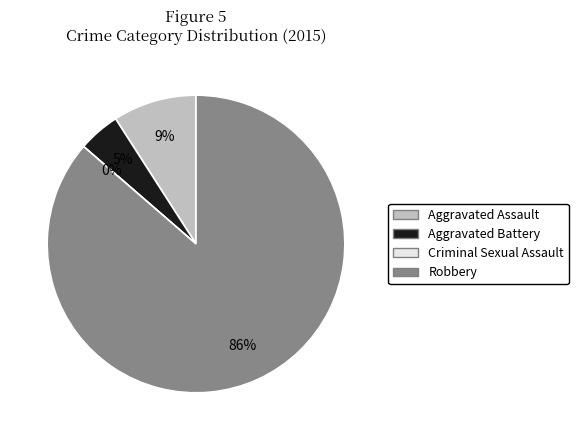

To the nearest percent, what is the combined percentage of Criminal Sexual Assault and Aggravated Battery?

5%